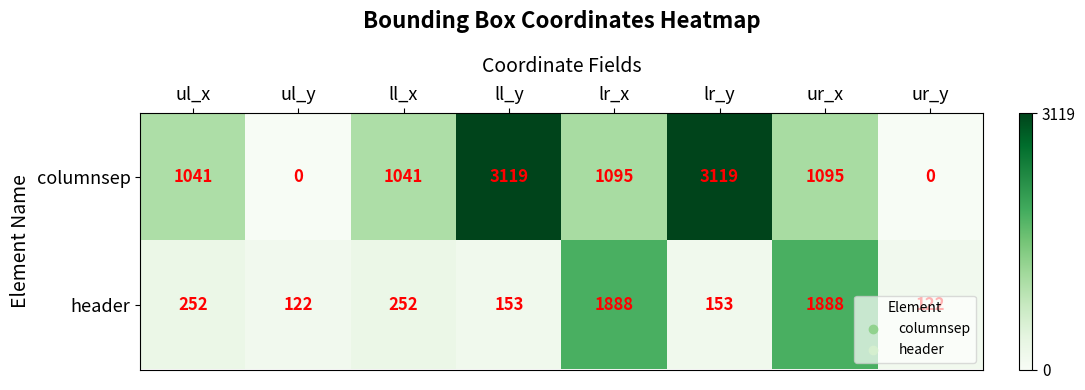

Between lr_x and lr_y, which series saw the biggest shift?

columnsep